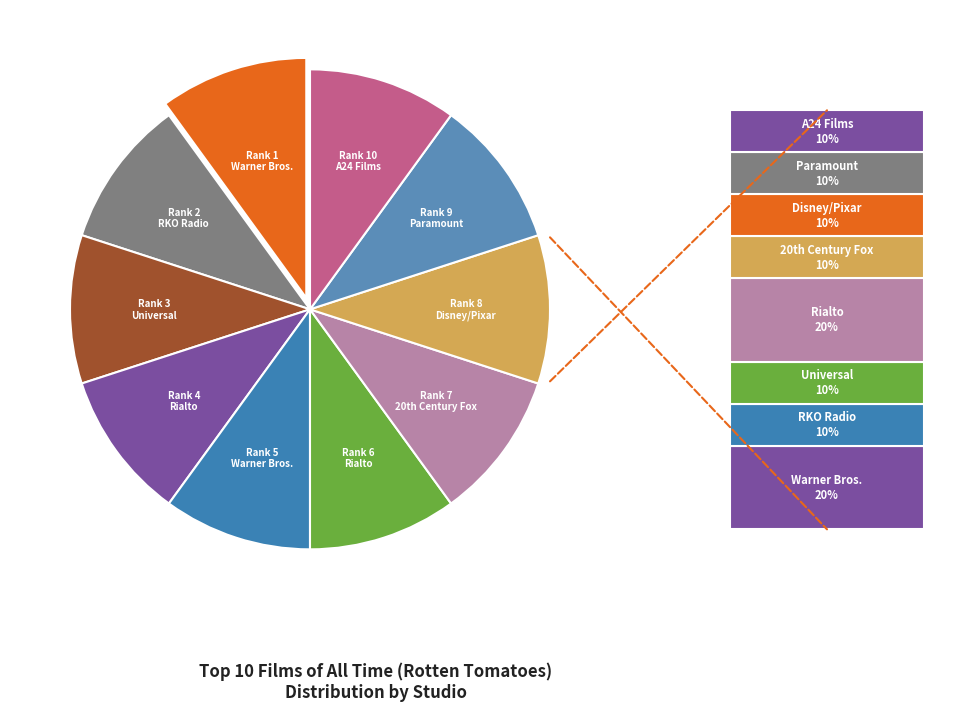

How many segments does this pie chart have?

10